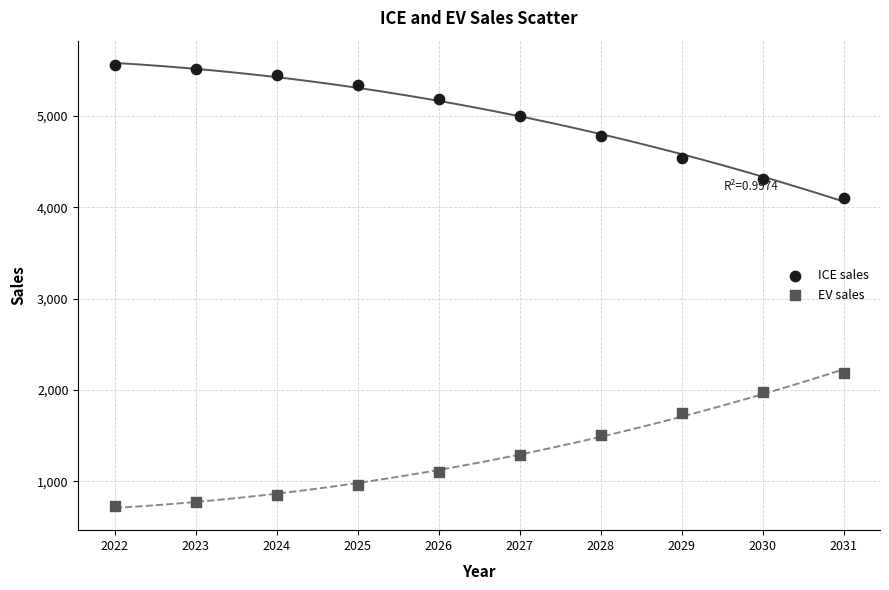

In the EV sales series, what Y value is closest to 1457?

1511.8